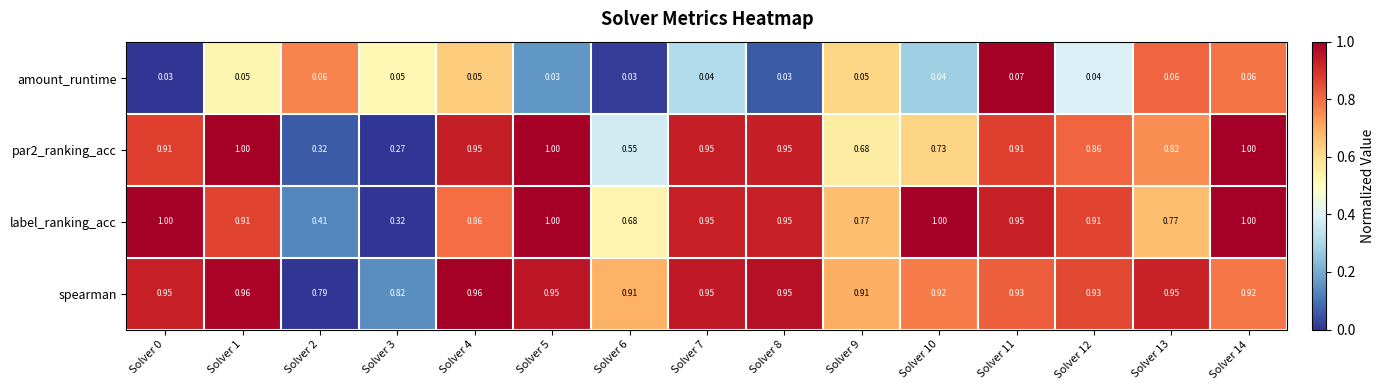

How many distinct data groups are displayed?

4